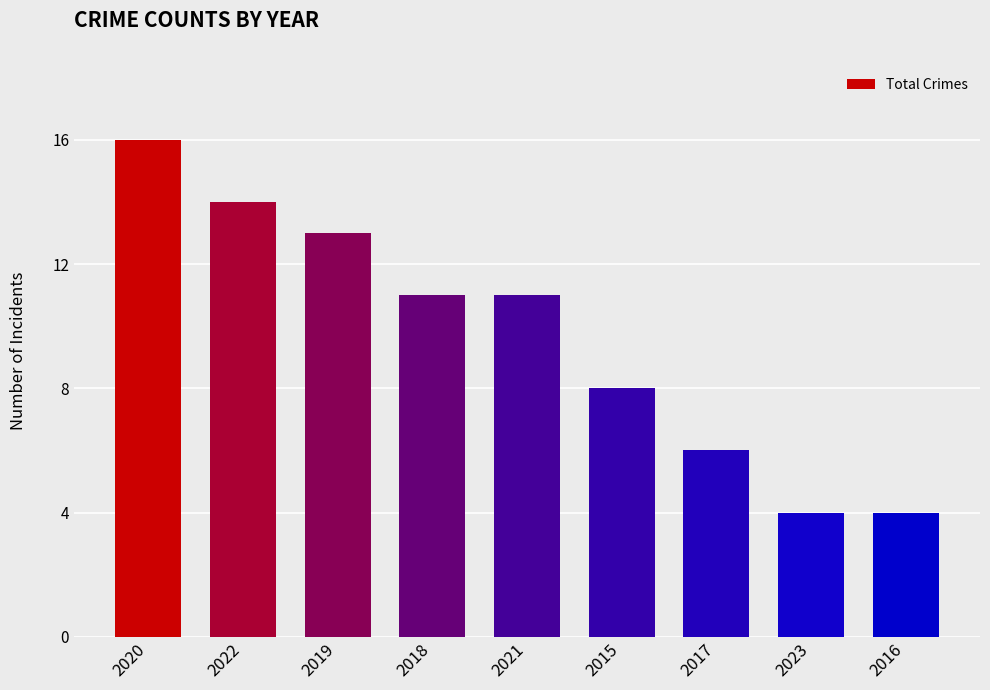

What is the maximum value shown in the chart?

16